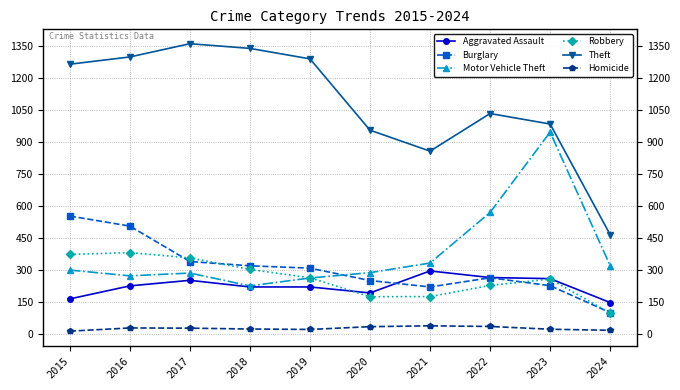

Which series changed the most between 2016 and 2024?

Theft